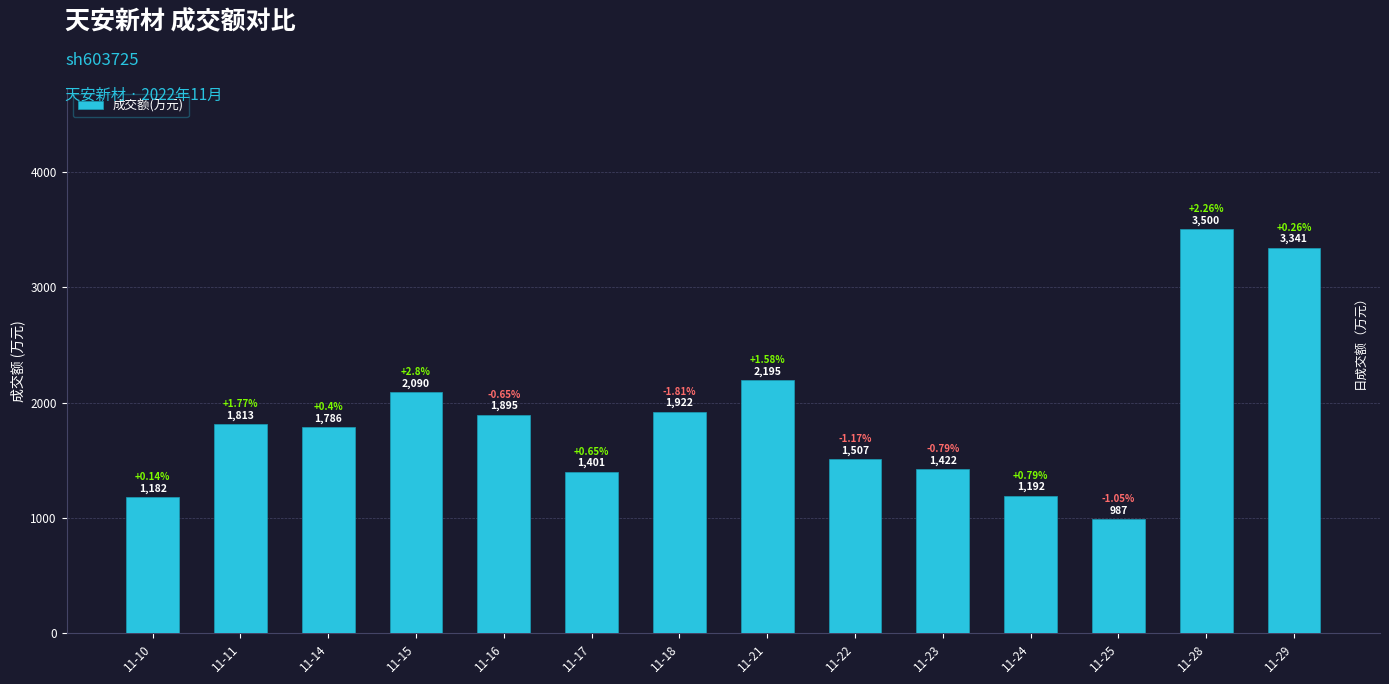

Rank the categories by value from lowest to highest.

11-25, 11-10, 11-24, 11-17, 11-23, 11-22, 11-14, 11-11, 11-16, 11-18, 11-15, 11-21, 11-29, 11-28